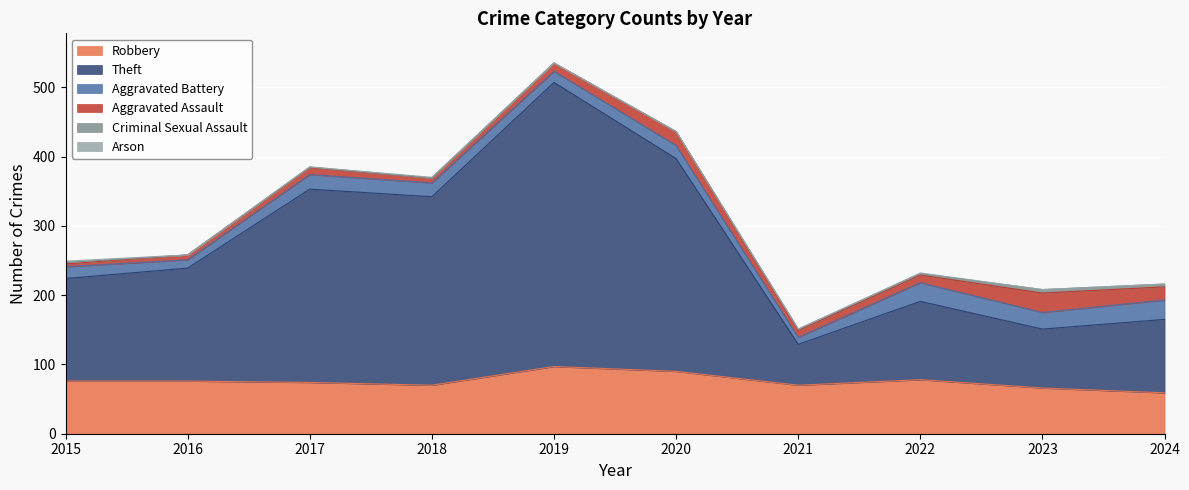

Where does the Criminal Sexual Assault series first go above 2?

2023